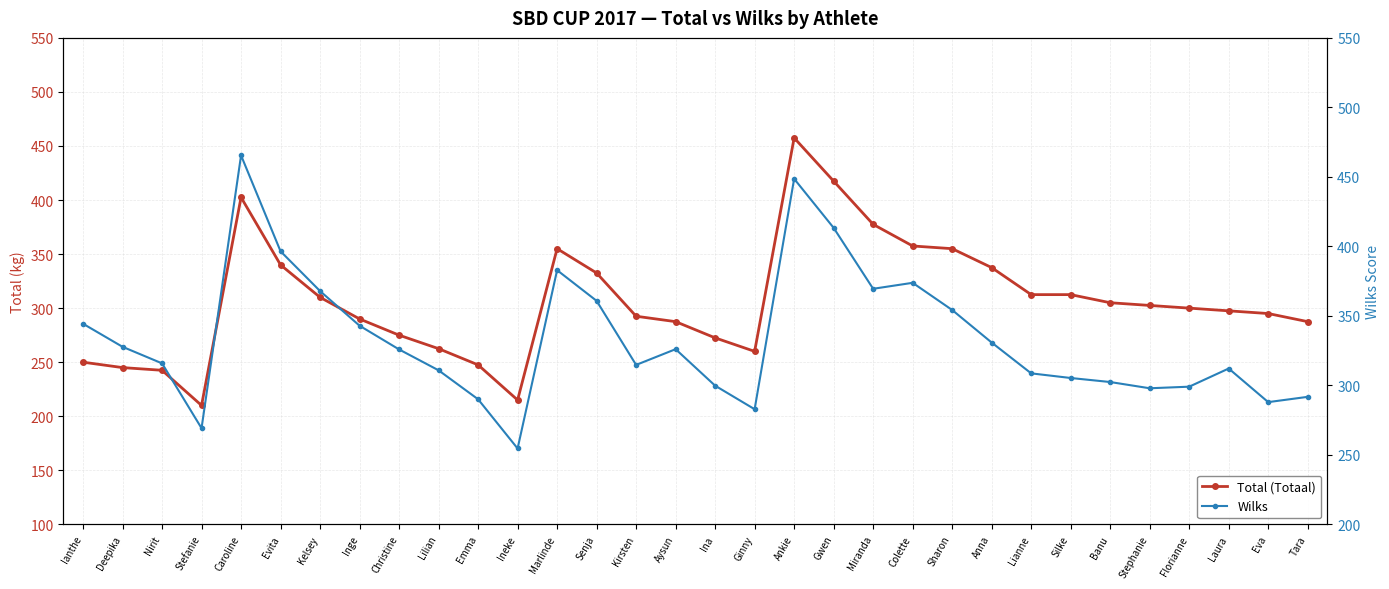

How many data points in Wilks are above 325?

16